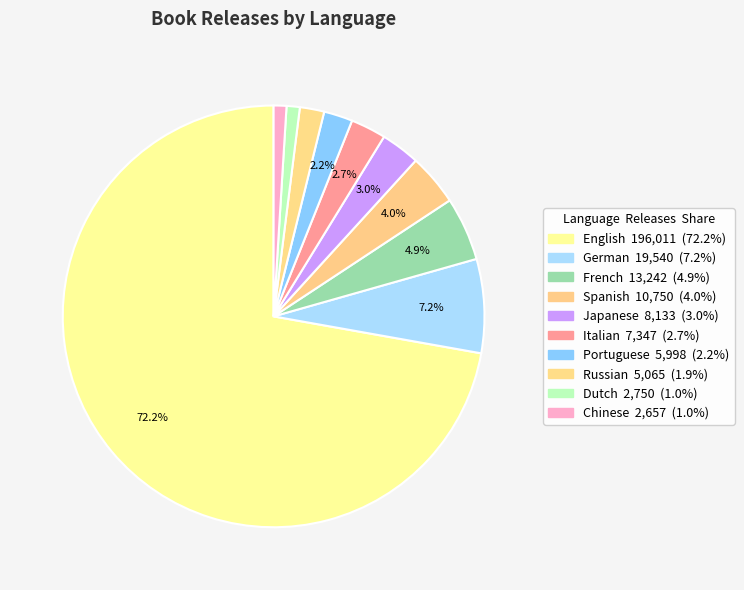

What percentage is the Italian slice, to the nearest percent?

3%